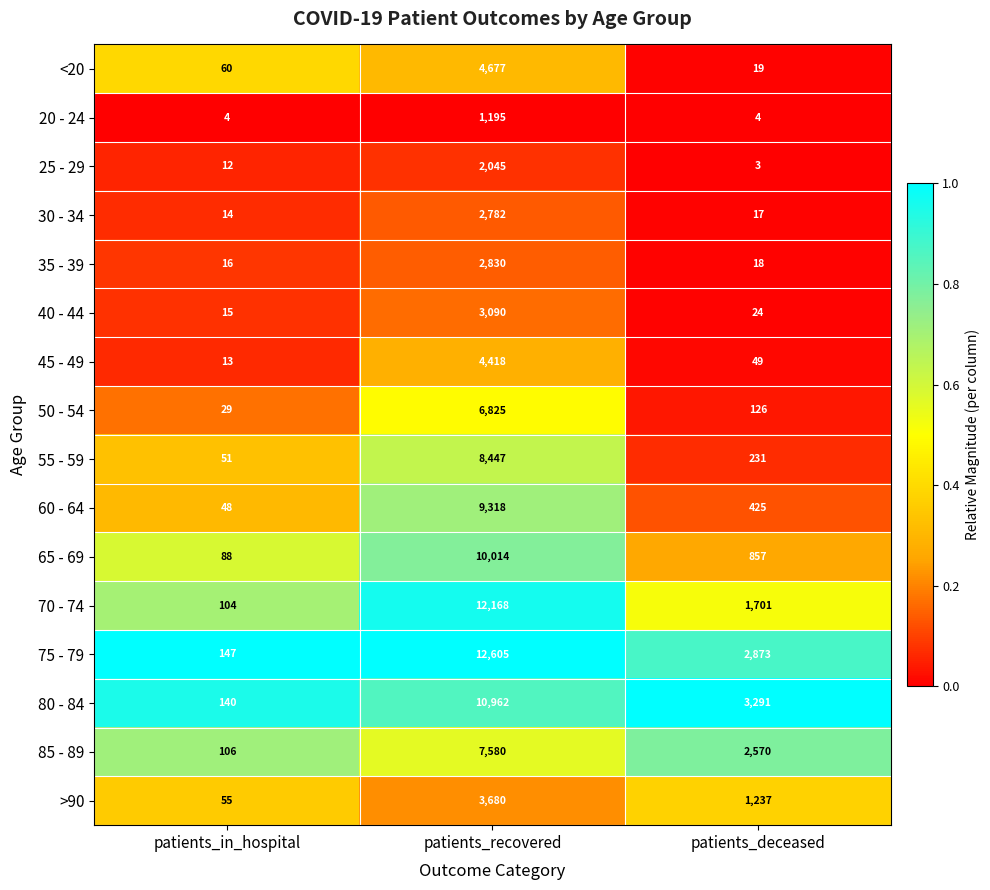

At which category is the sum across all series the highest?

patients_recovered